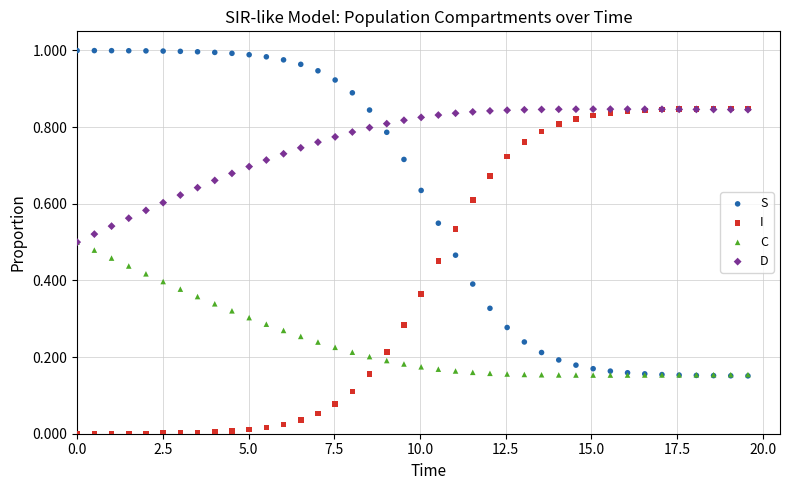

Which series contains the highest Y value?

S